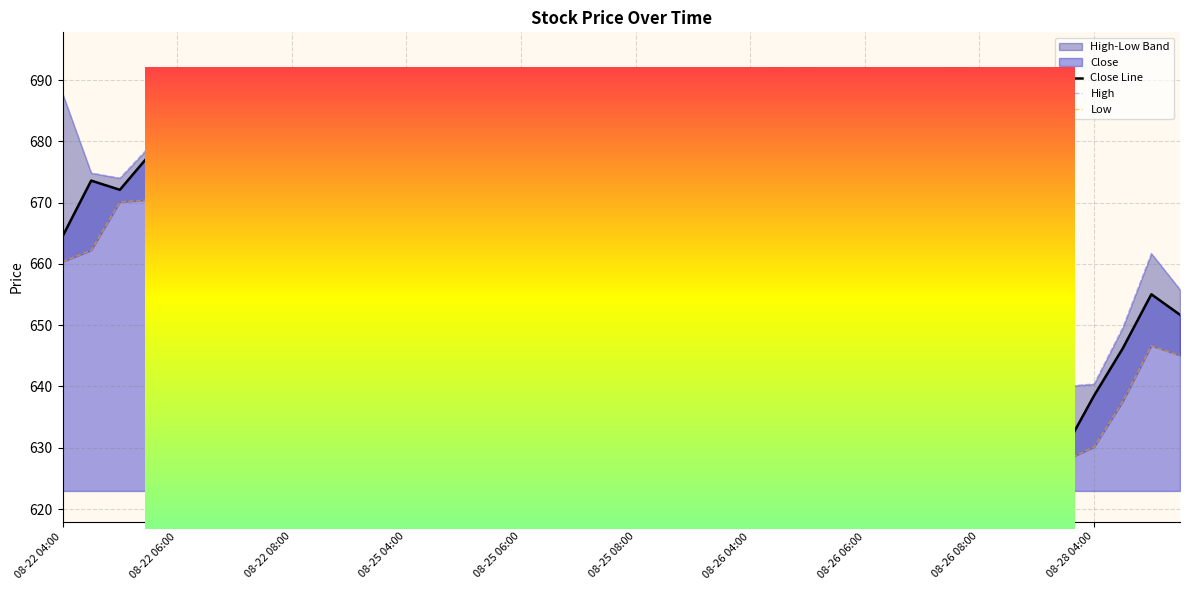

What is the approximate value of High at 30?

648.0